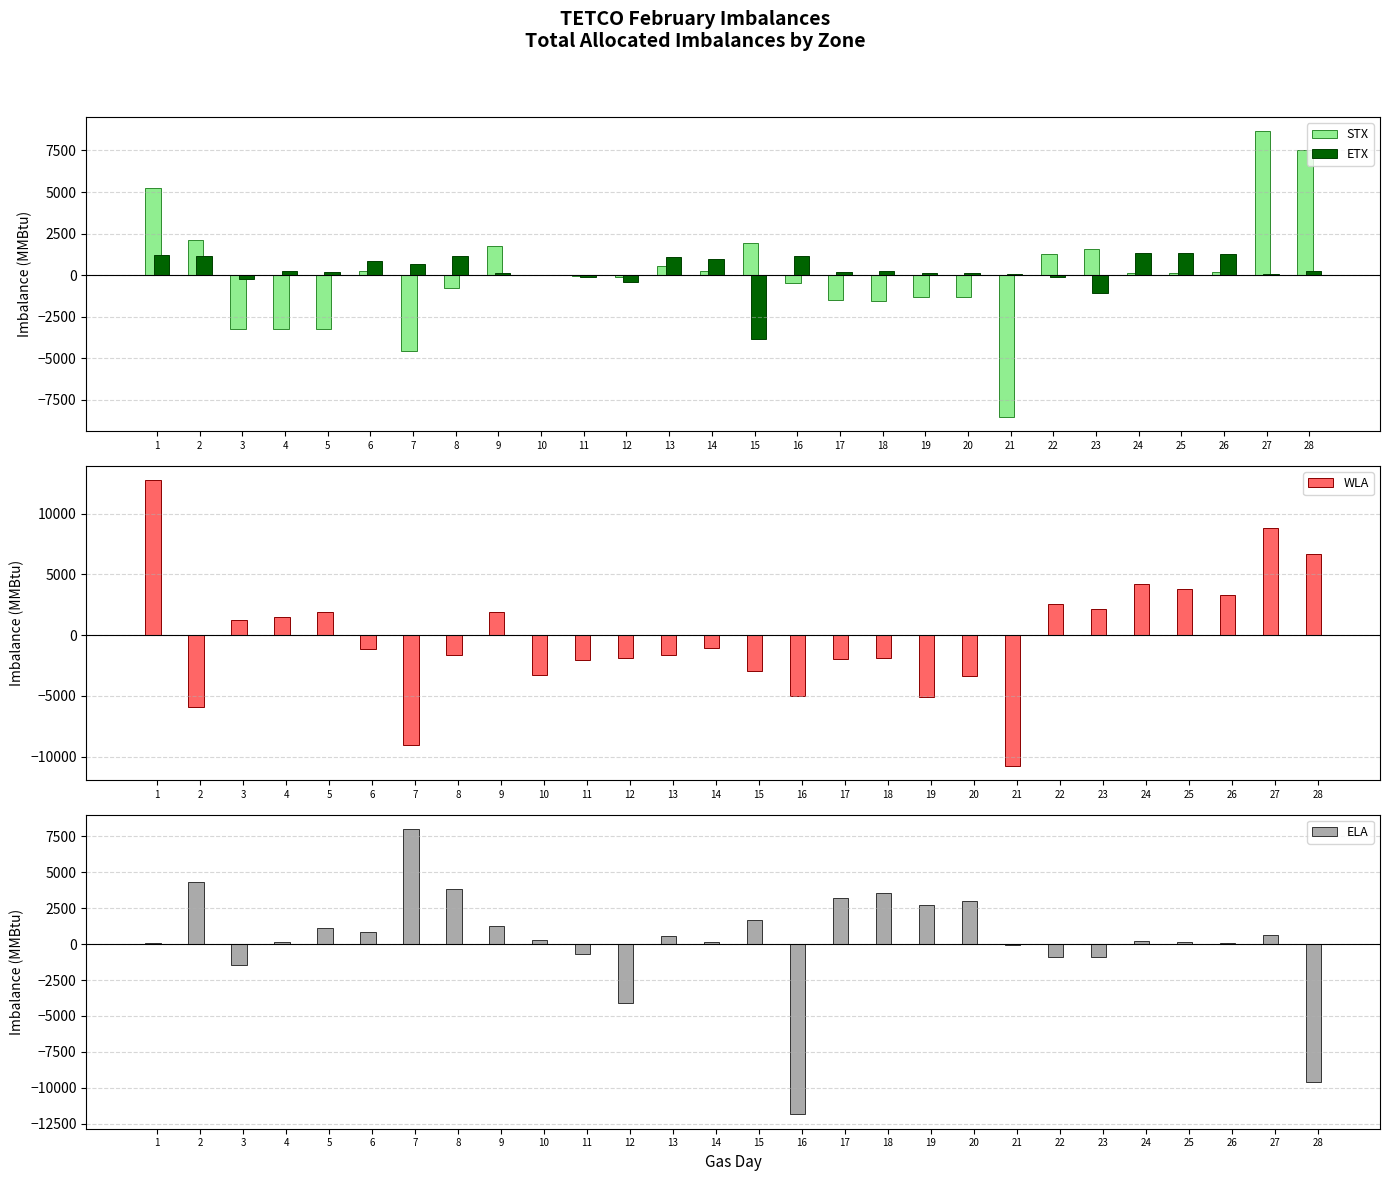

What is the difference between the WLA values at 9 and 22?

695